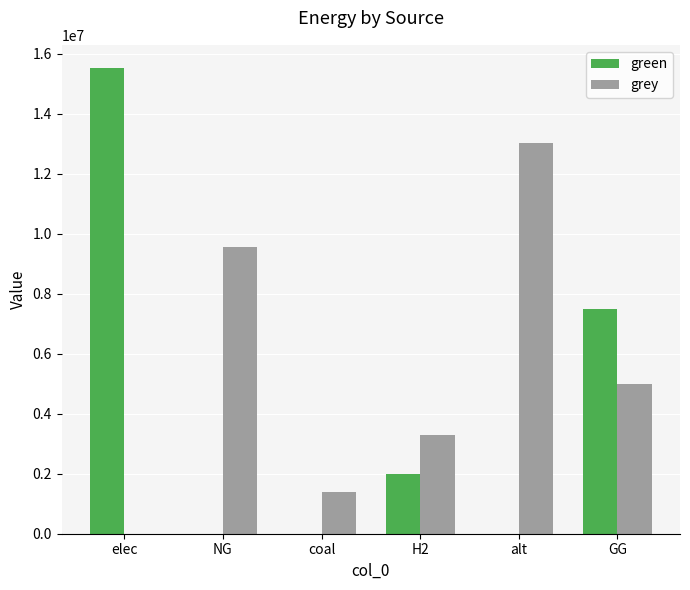

Which series has the largest range (max minus min)?

green